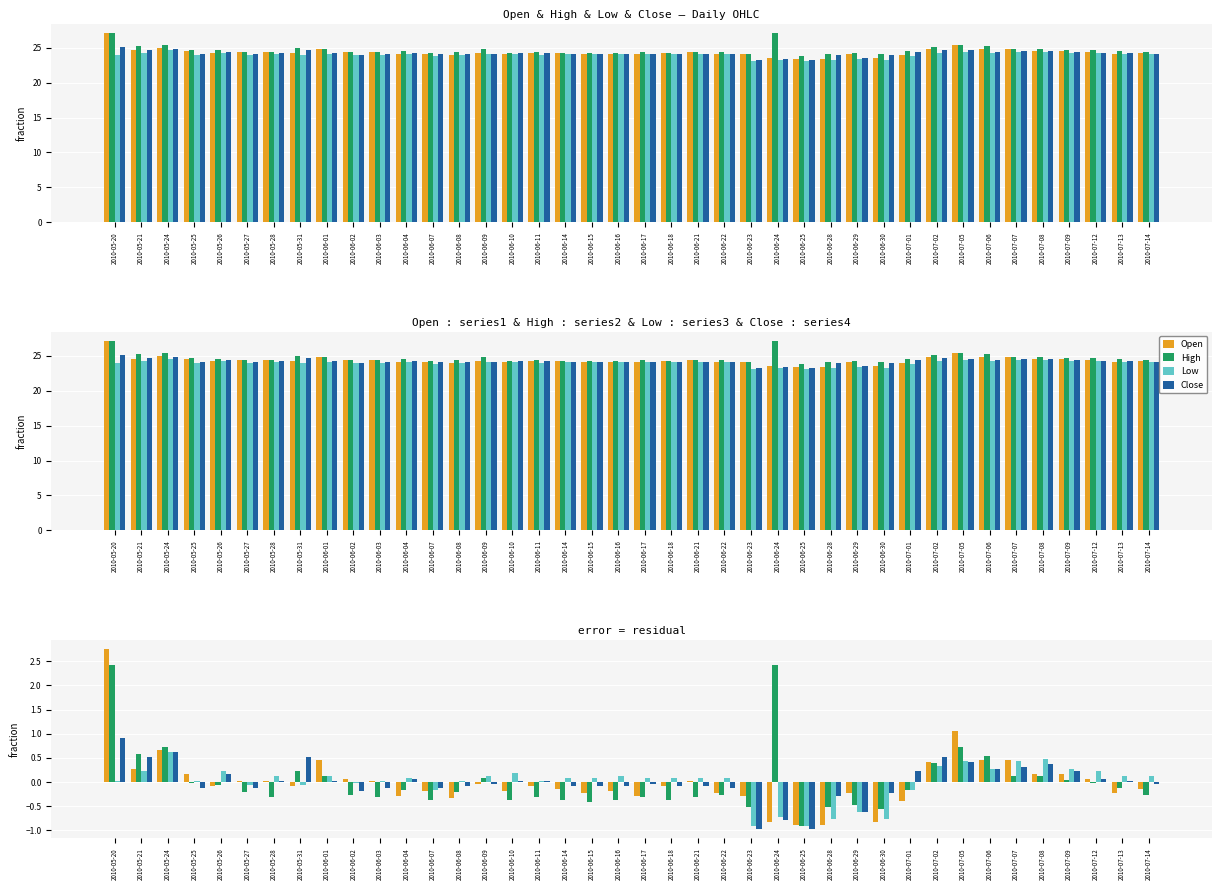

Between 2010-06-09 and 2010-07-09, which series saw the biggest shift?

Close